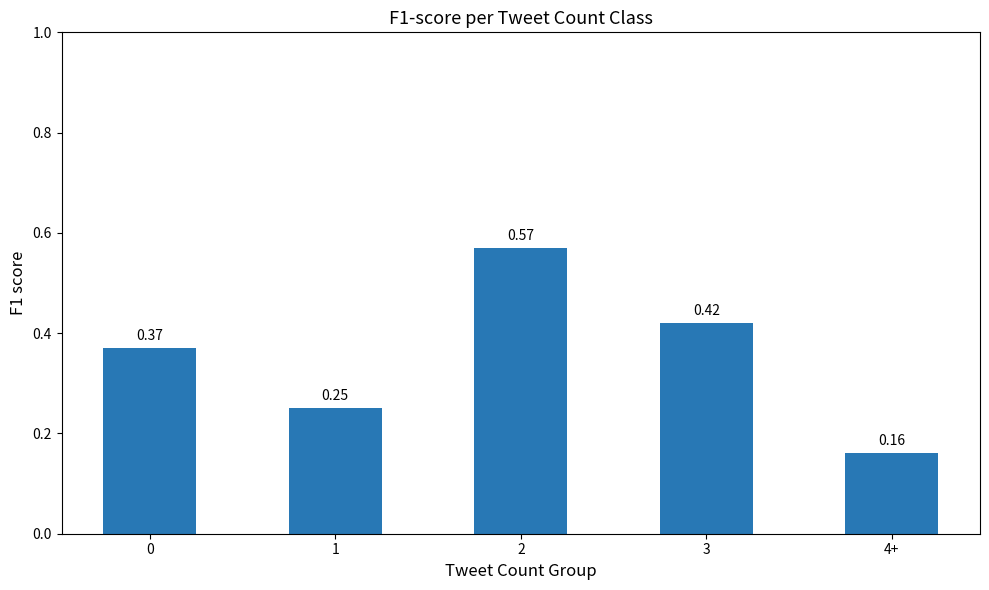

What is the sum of all values?

1.8